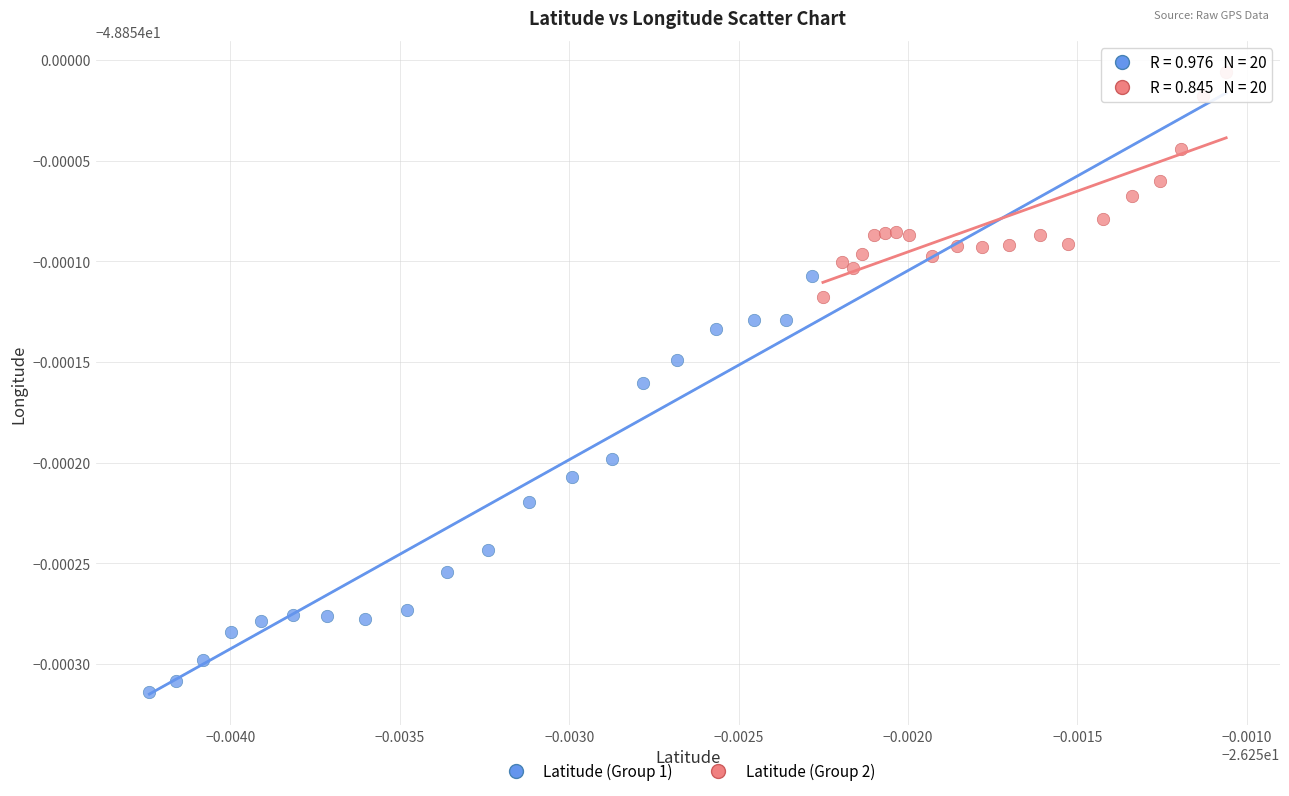

Which series has the widest spread of Y values?

Latitude (Group 1)